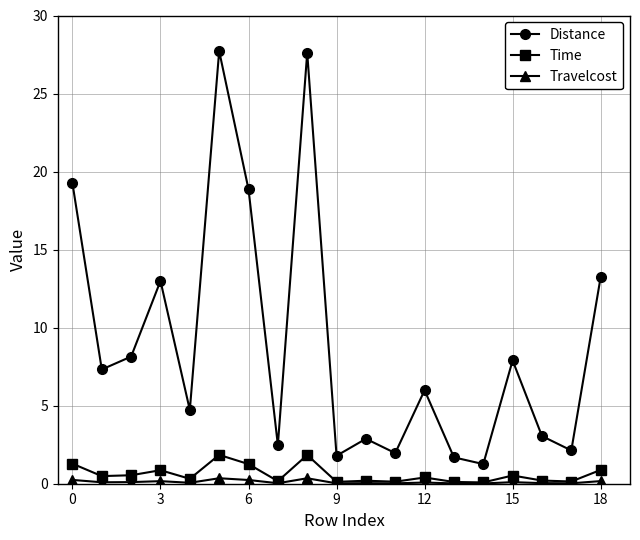

How many lines are shown in the chart?

3